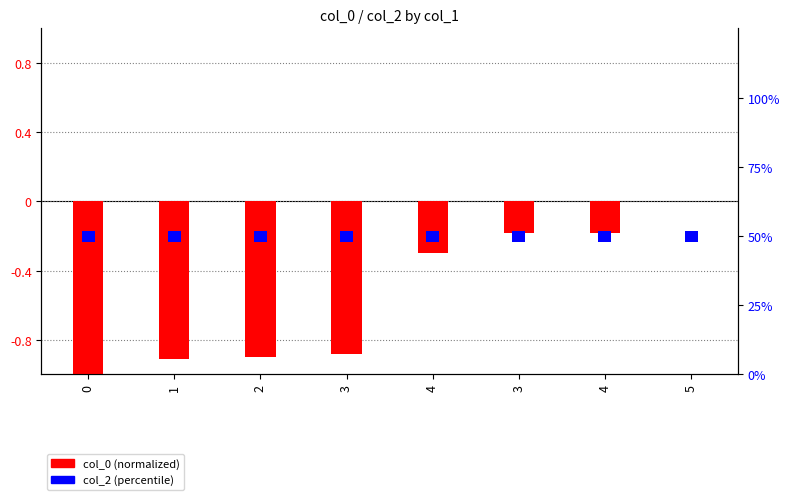

What is the label of the 4th bar from the left?

3